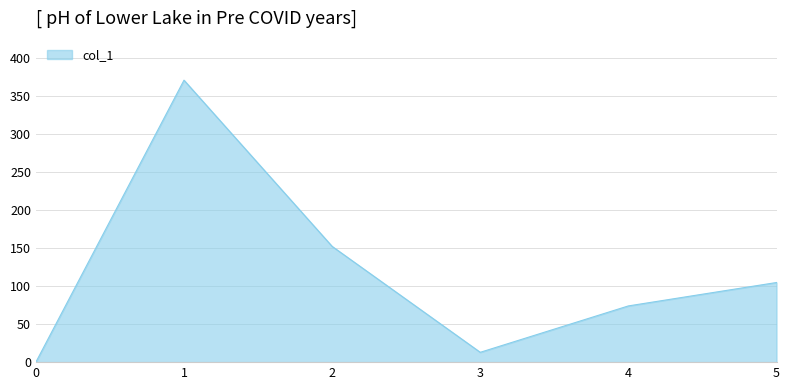

Is it true that the value at 5 is 136.5?

False